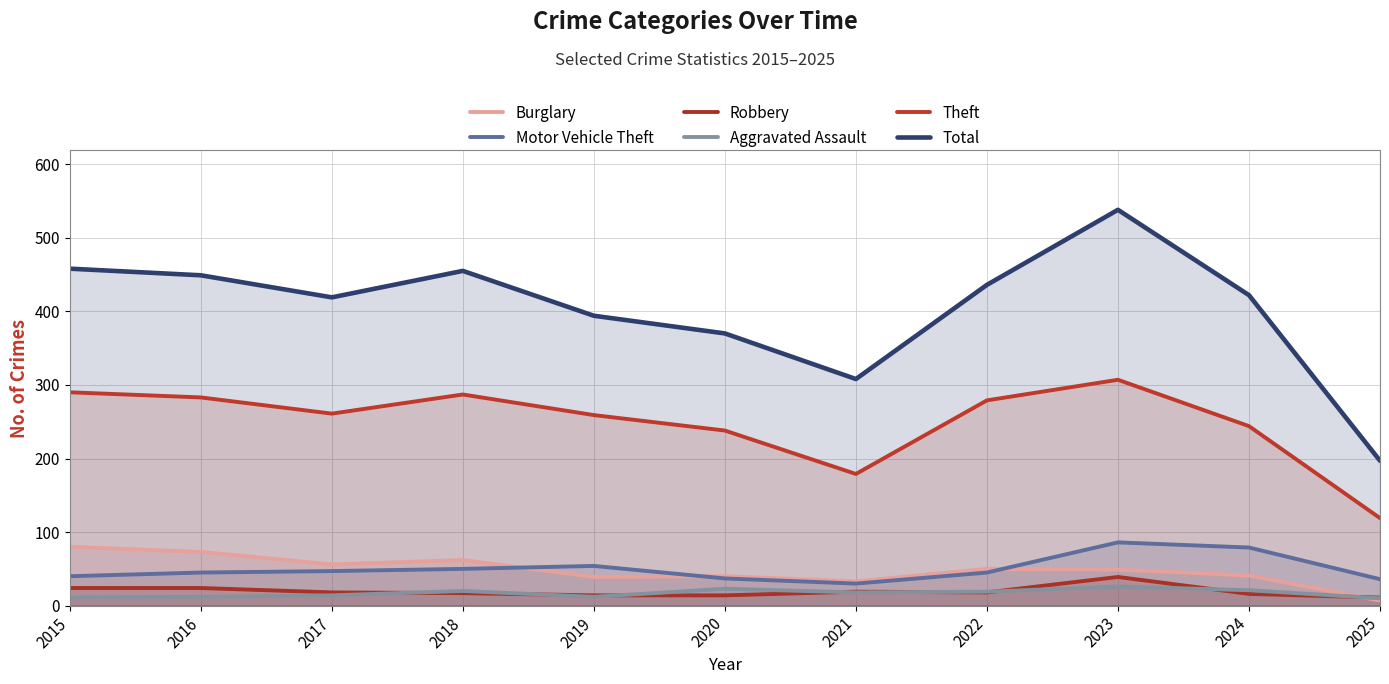

Reading left to right, transcribe all the data shown in this chart.

Burglary: 2015=80	2016=73	2017=56	2018=62	2019=39	2020=40	2021=33	2022=50	2023=49	2024=41	2025=7
Motor Vehicle Theft: 2015=40	2016=45	2017=47	2018=50	2019=54	2020=37	2021=30	2022=45	2023=86	2024=79	2025=36
Robbery: 2015=24	2016=24	2017=18	2018=17	2019=14	2020=14	2021=19	2022=18	2023=39	2024=16	2025=11
Aggravated Assault: 2015=11	2016=12	2017=14	2018=20	2019=12	2020=23	2021=18	2022=19	2023=26	2024=21	2025=10
Theft: 2015=290	2016=283	2017=261	2018=287	2019=259	2020=238	2021=179	2022=279	2023=307	2024=244	2025=119
Total: 2015=458	2016=449	2017=419	2018=455	2019=394	2020=370	2021=308	2022=436	2023=538	2024=422	2025=197